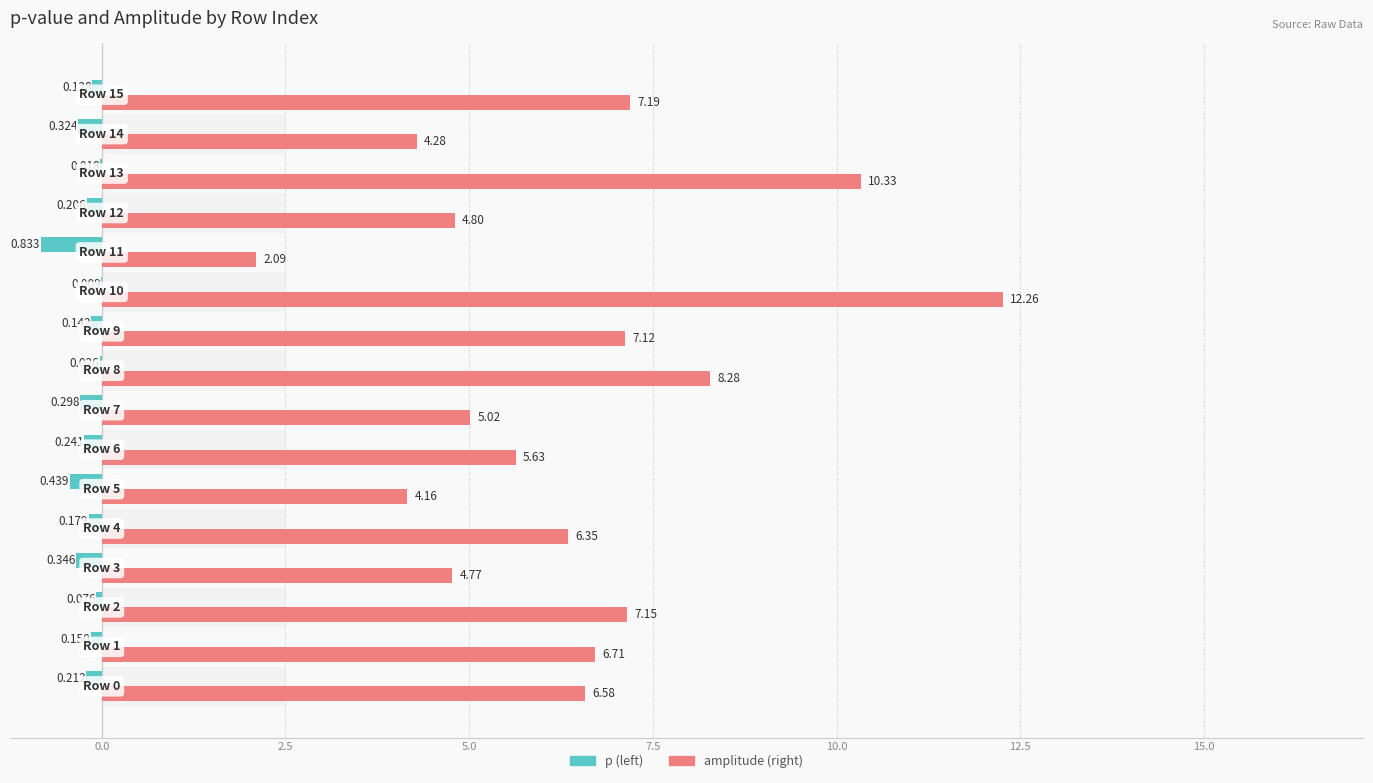

The value of p at 2.5 is -0.1. True or false?

False